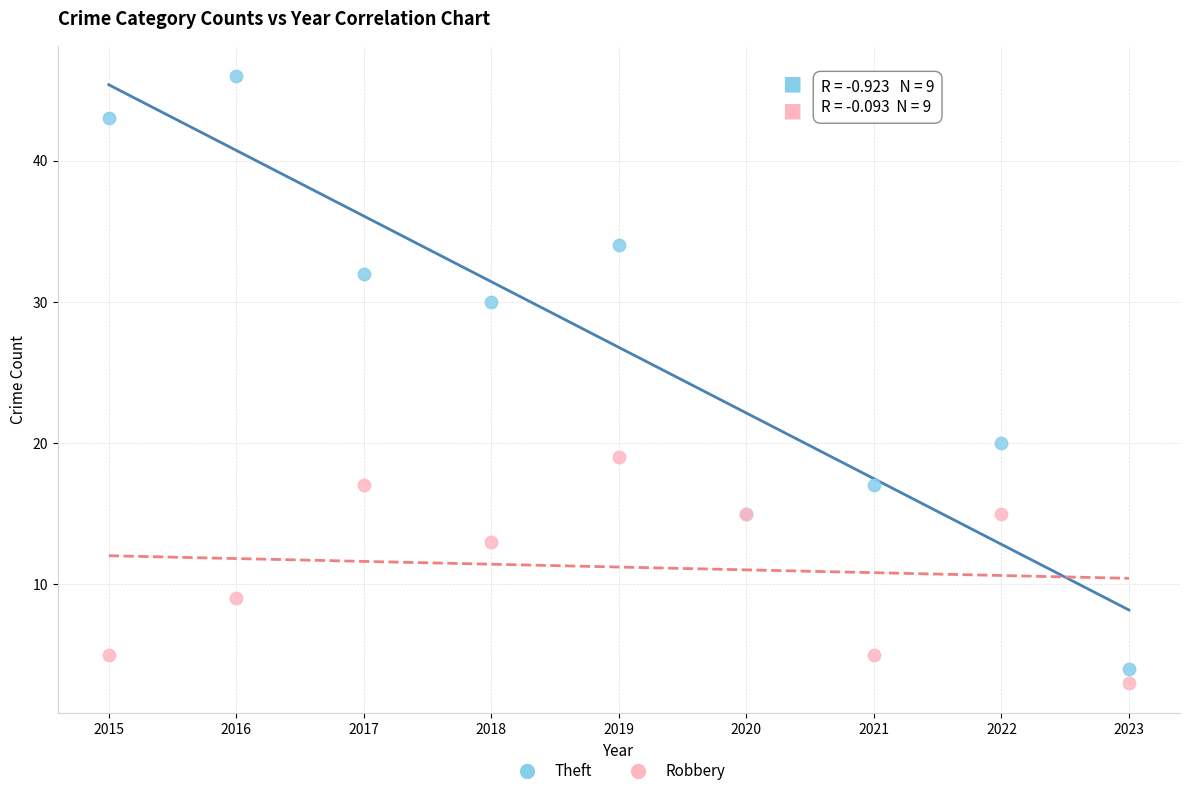

Which series reaches the maximum Y coordinate?

Theft